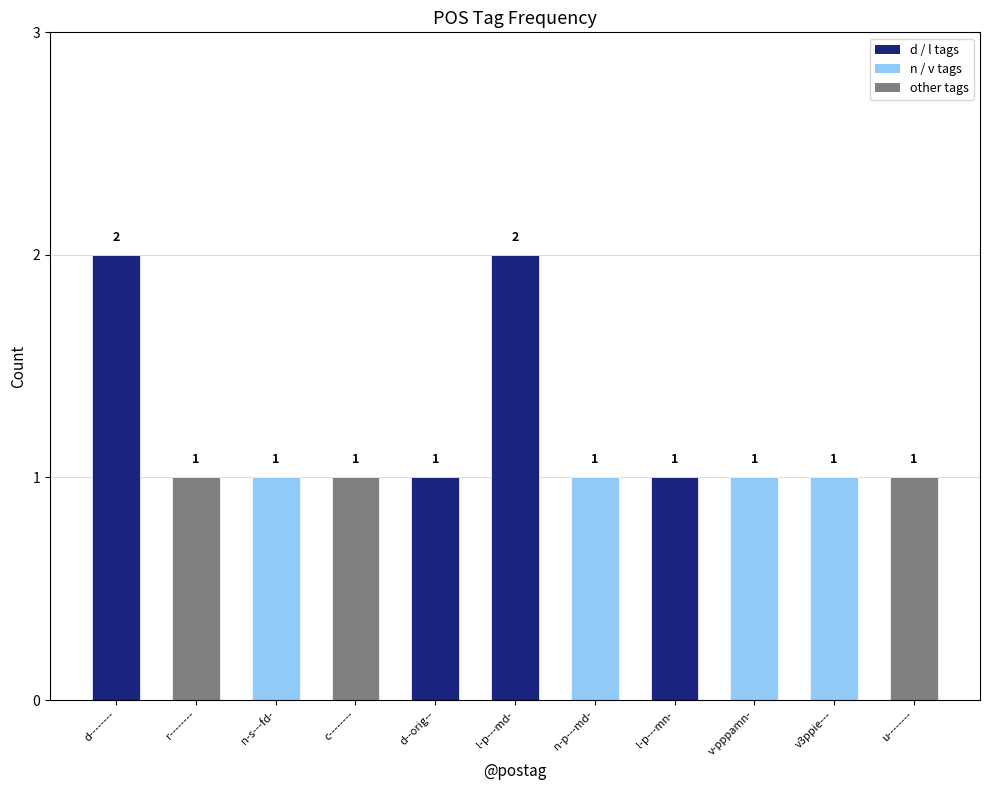

How many bars are there in total?

11